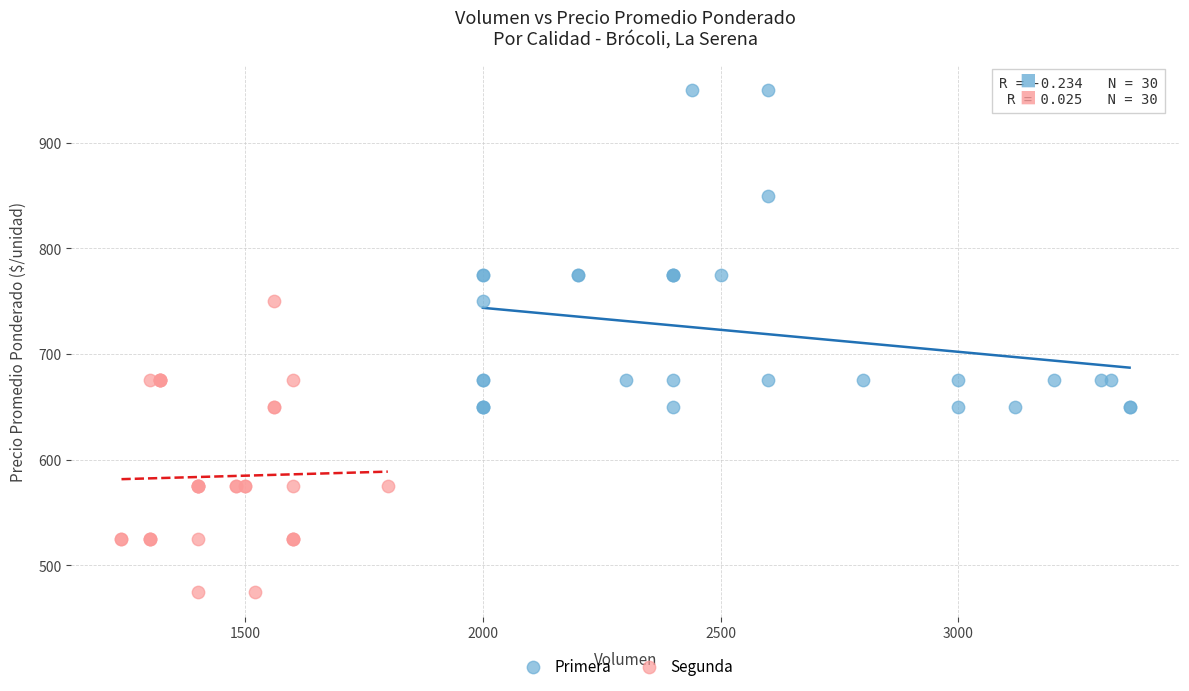

Which series has the largest Y range (max minus min)?

Primera